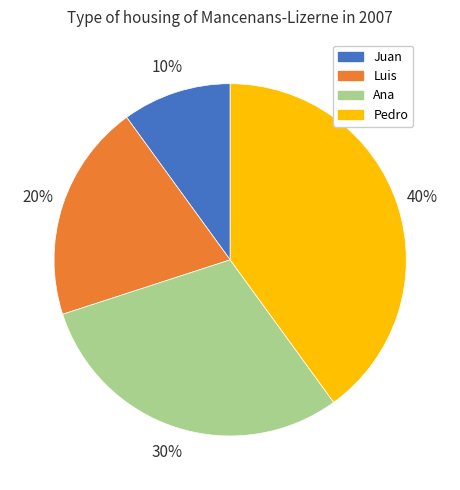

What percentage is the Luis slice, to the nearest percent?

20%